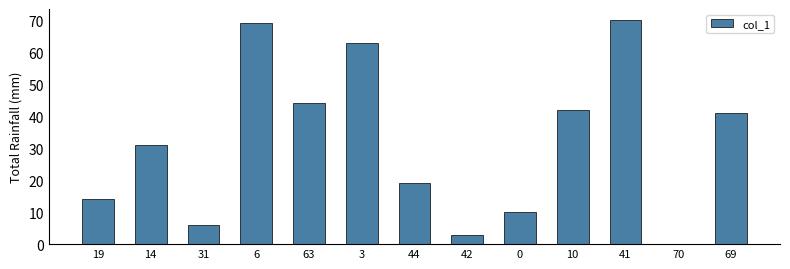

Reading left to right, extract all data points from this chart.

14	31	6	69	44	63	19	3	10	42	70	0	41